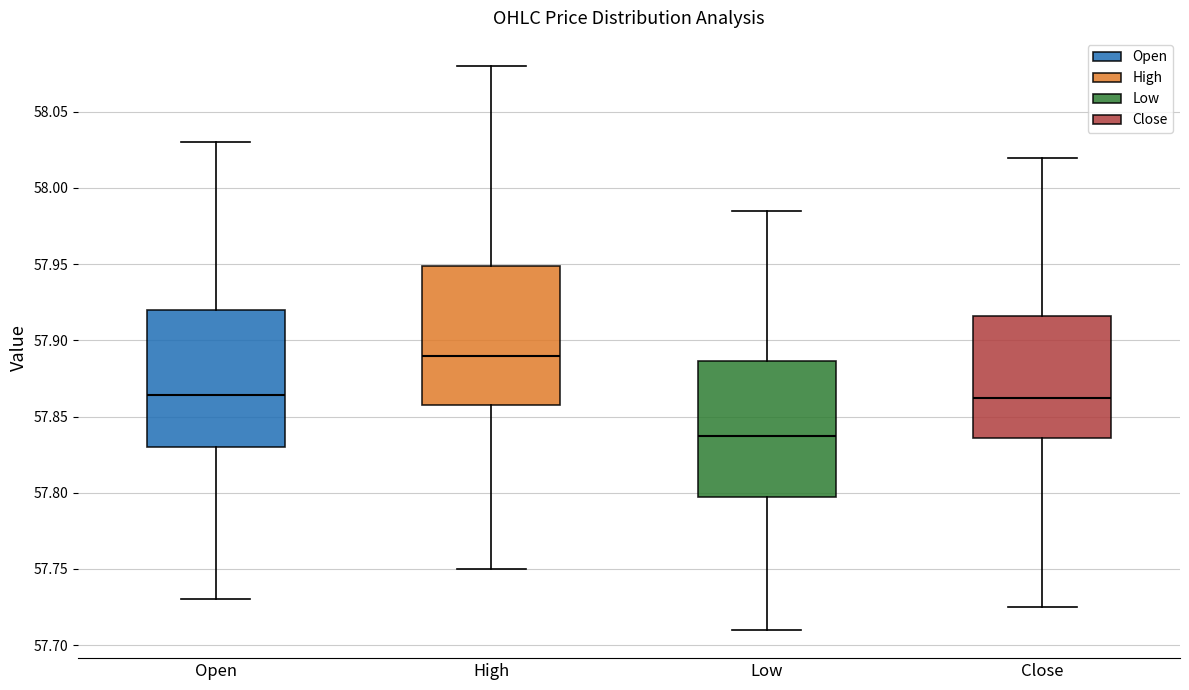

Reading left to right, read every box against the y-axis: the position of its median line, the range the box covers, and the ends of its whiskers. The values are not printed on the chart, so give them approximately, as read against the axis.

Open: median 57.865, box 57.830 to 57.920, whiskers 57.730 to 58.030
High: median 57.890, box 57.860 to 57.950, whiskers 57.750 to 58.080
Low: median 57.840, box 57.800 to 57.885, whiskers 57.710 to 57.985
Close: median 57.865, box 57.835 to 57.915, whiskers 57.725 to 58.020